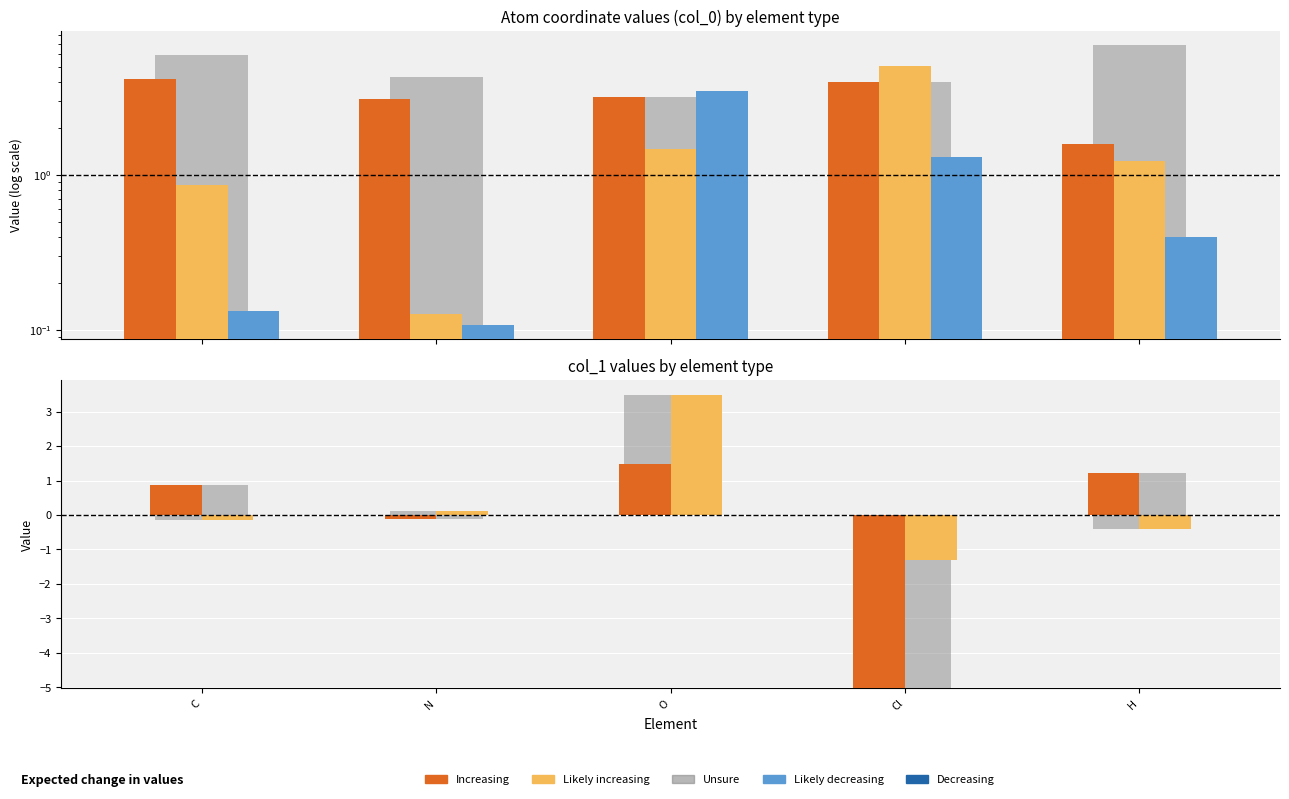

The value of col_0 (Increasing) at O is 1.2. True or false?

False